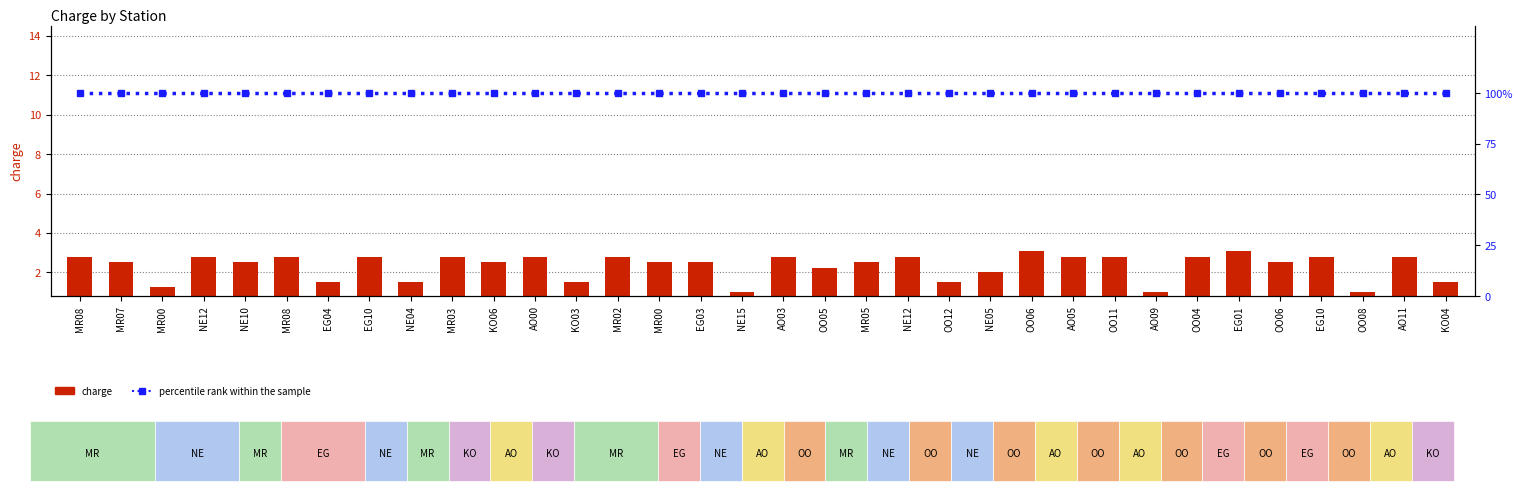

What is the minimum value for charge?

1.0